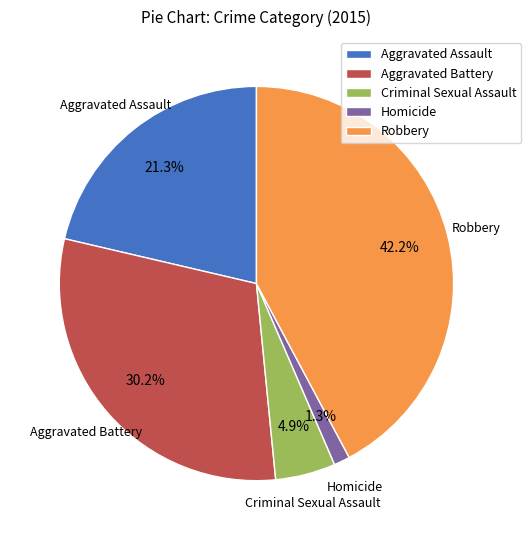

What is the largest slice in the pie chart?

Robbery